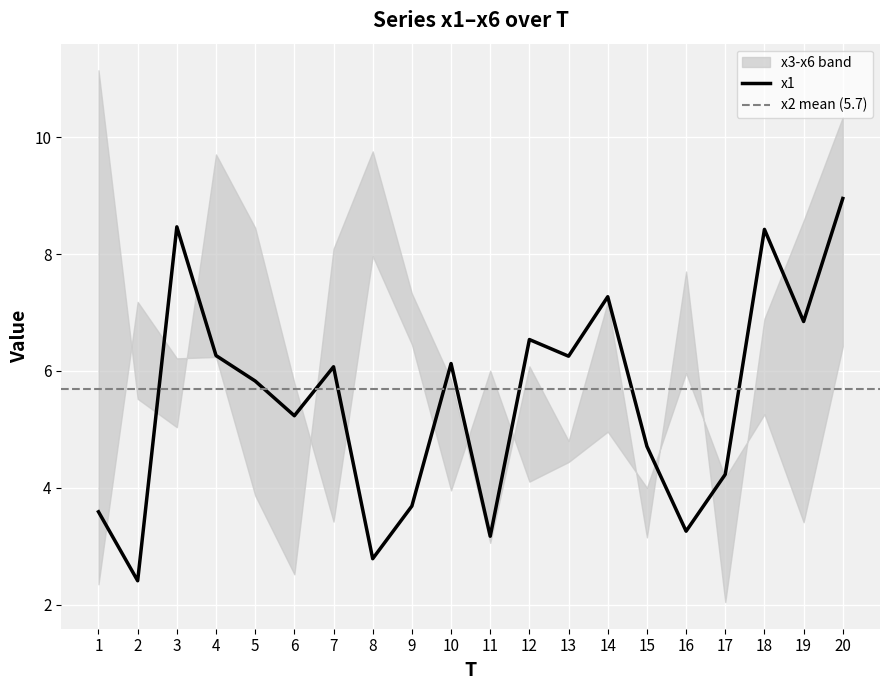

What is the difference between the maximum and minimum values in the x3 series?

7.7